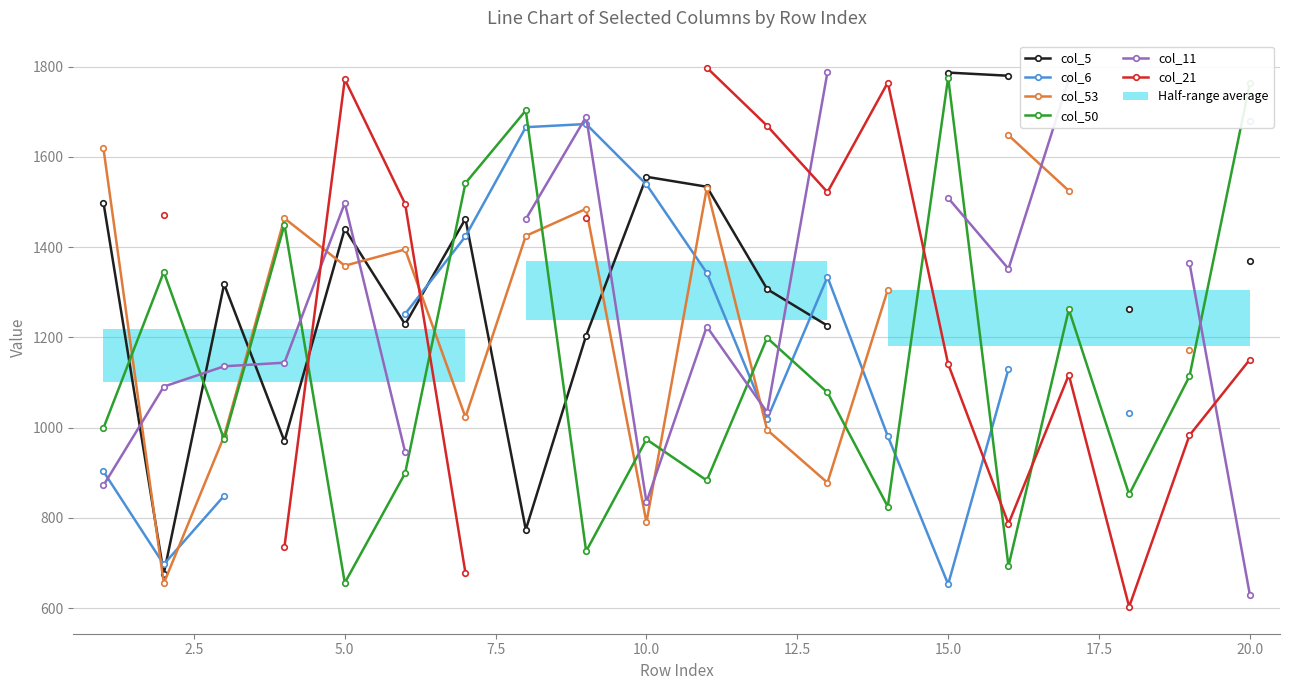

How many series are shown in this chart?

6